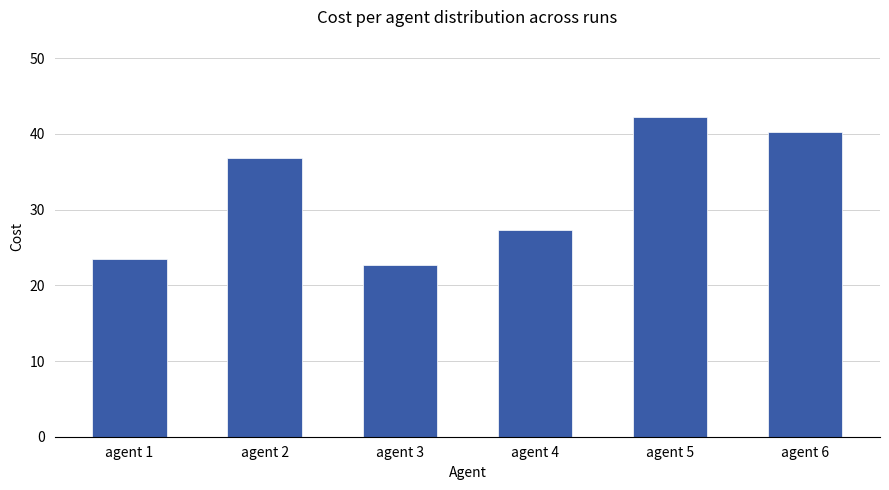

Reading left to right, transcribe all the data shown in this chart.

23.5	36.9	22.7	27.4	42.3	40.3